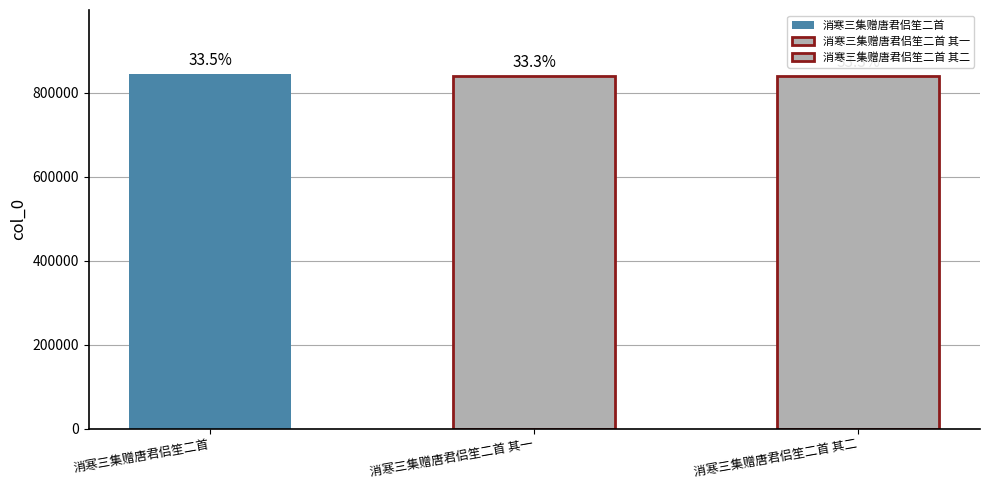

At which label is the value closest to 842191?

消寒三集赠唐君侣笙二首 其二